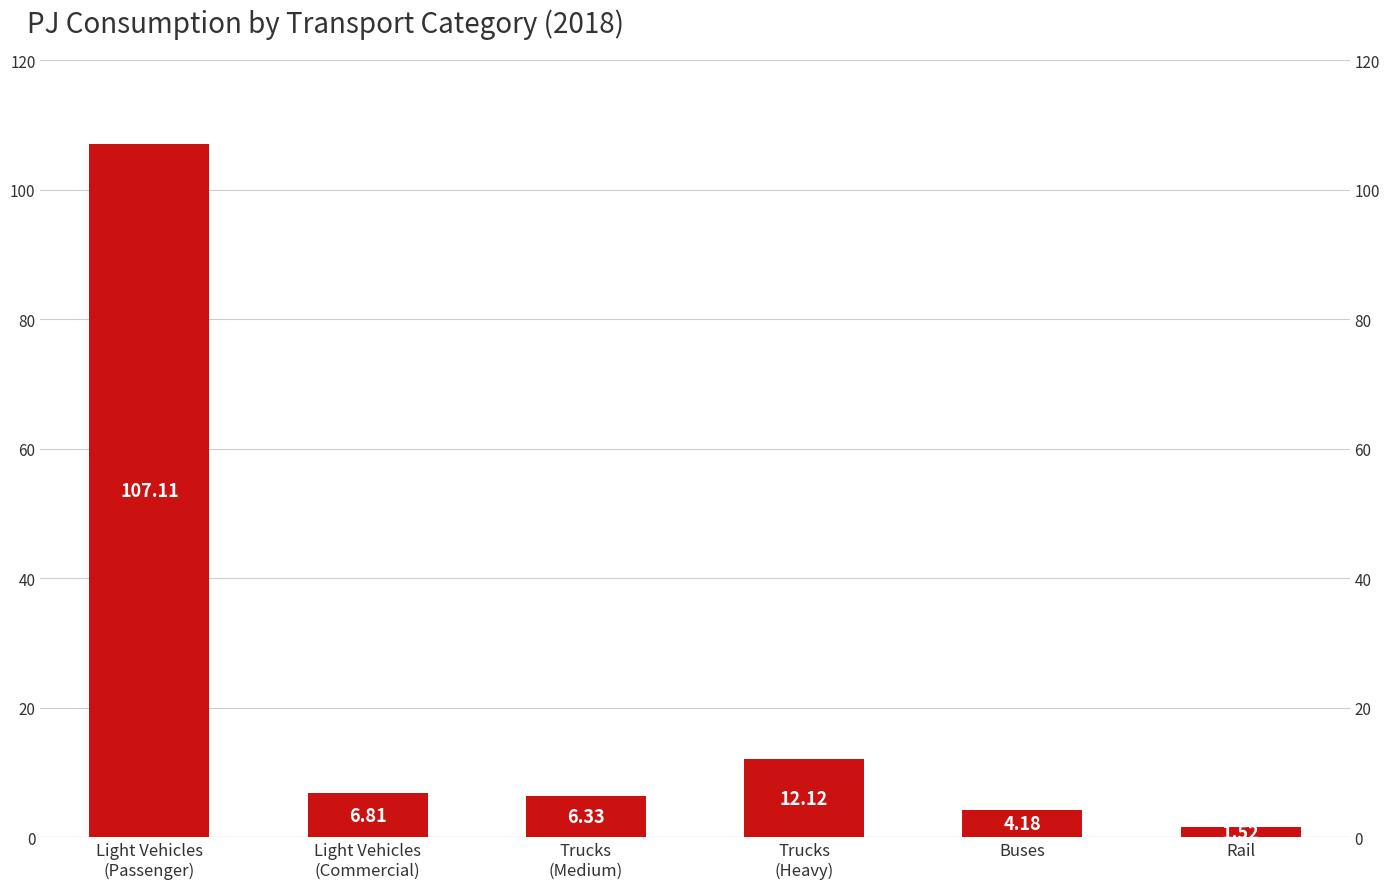

At which label is the value closest to 54?

Trucks
(Heavy)